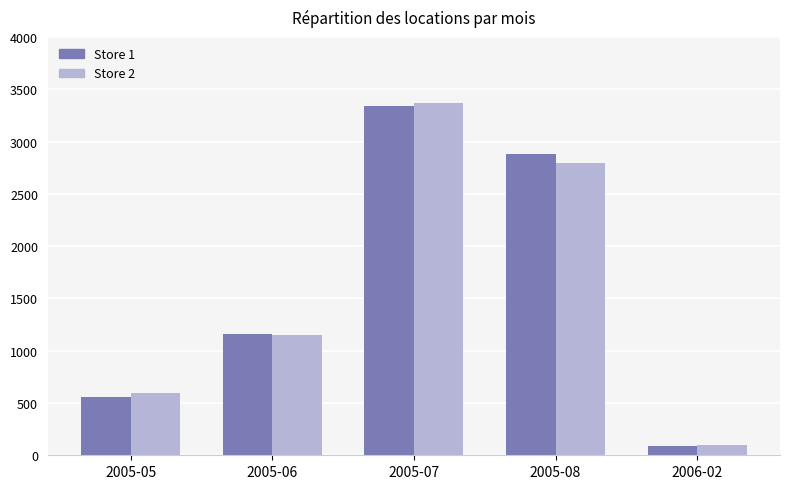

At which label does Store 1 reach its minimum?

2006-02